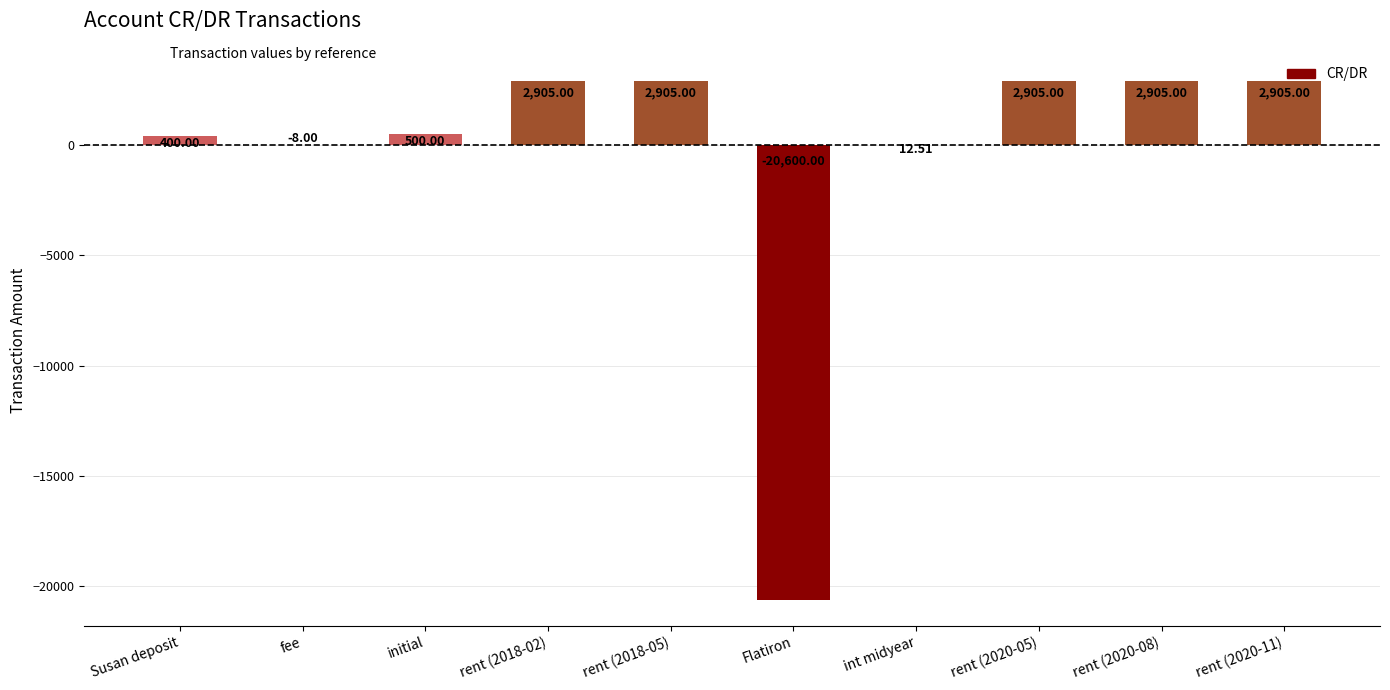

Between Flatiron and Susan deposit, which is larger?

Susan deposit